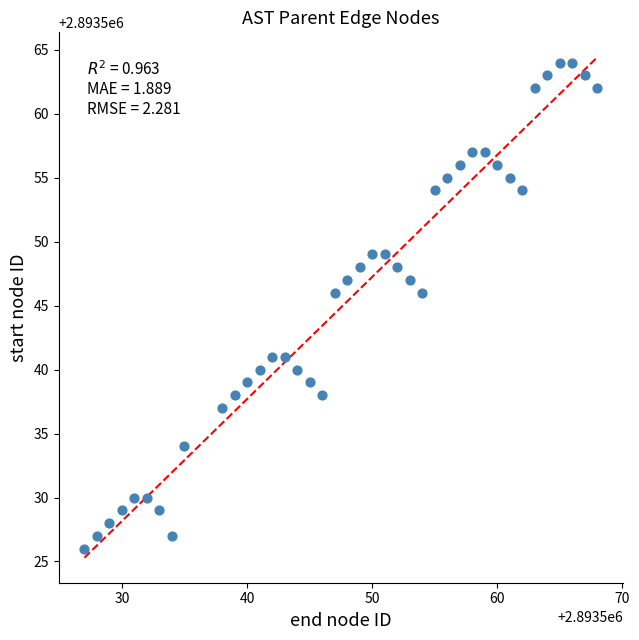

What is the range of Y values (max minus min)?

38